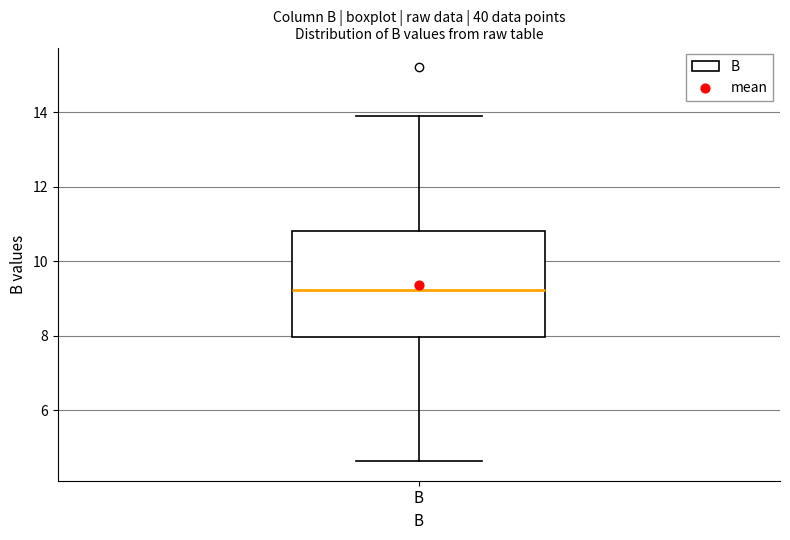

Read this box plot against the y-axis: the position of the median line, the range covered by the box, and the ends of both whiskers. The values are not printed on the chart, so give them approximately, as read against the axis.

median 9.2, box 8.0 to 10.8, whiskers 4.6 to 14.0